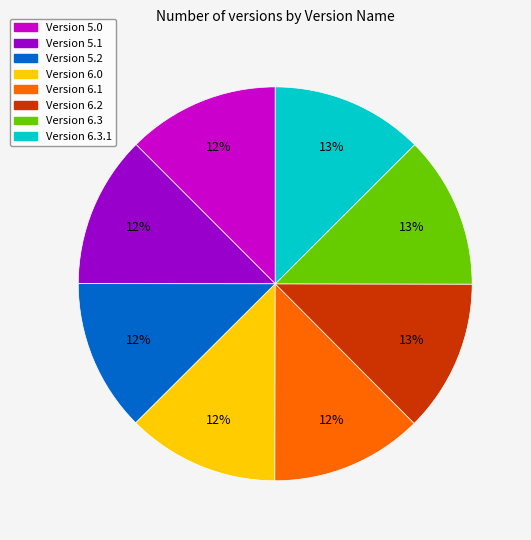

To the nearest percent, what is the average slice percentage?

12%